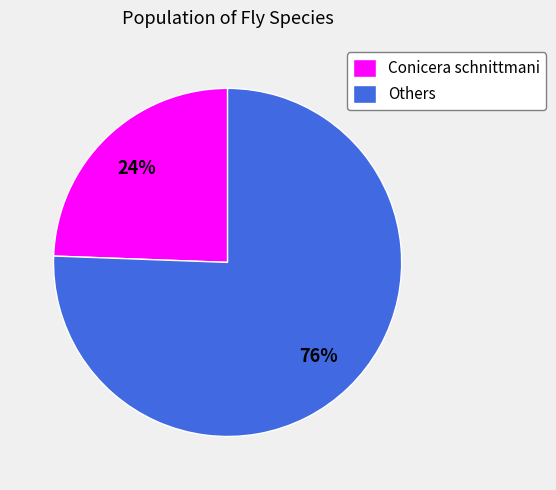

How many slices are in this pie chart?

2